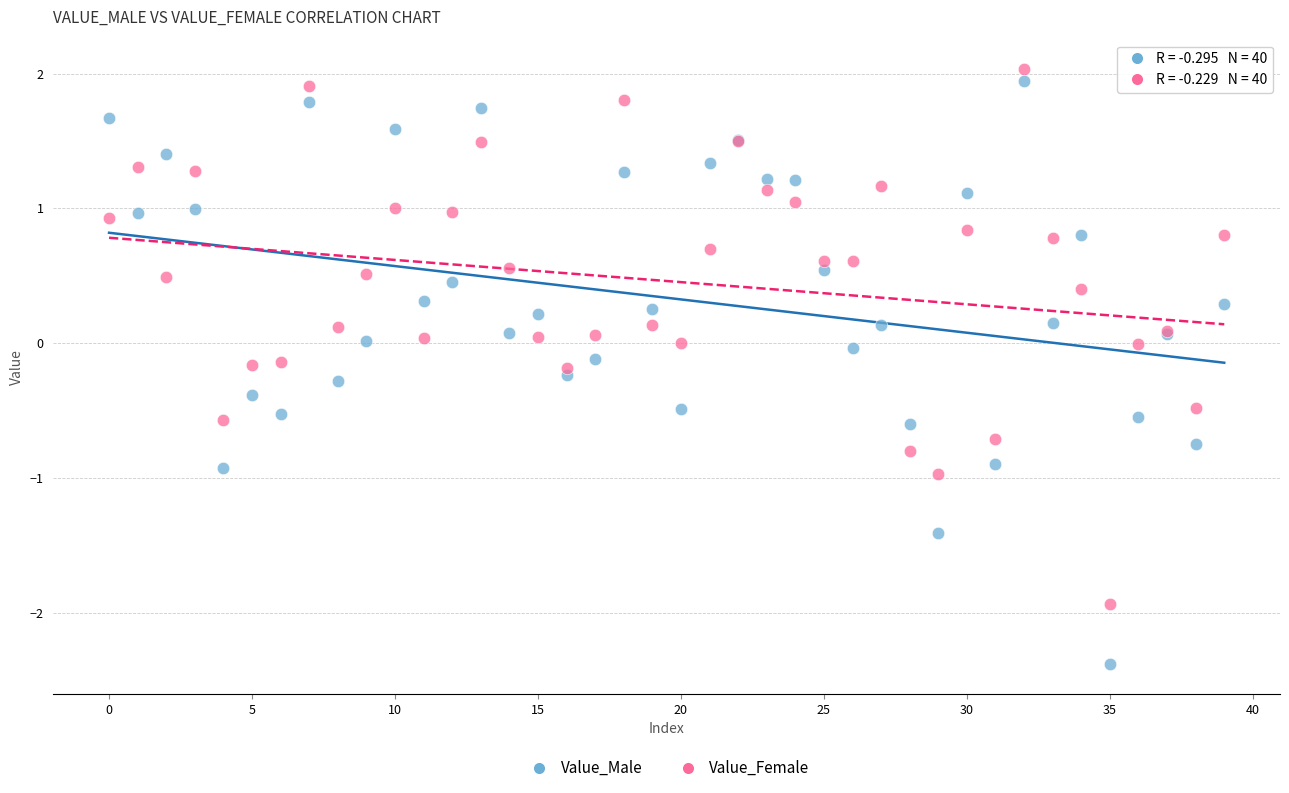

Which series has the largest Y range (max minus min)?

Value_Male